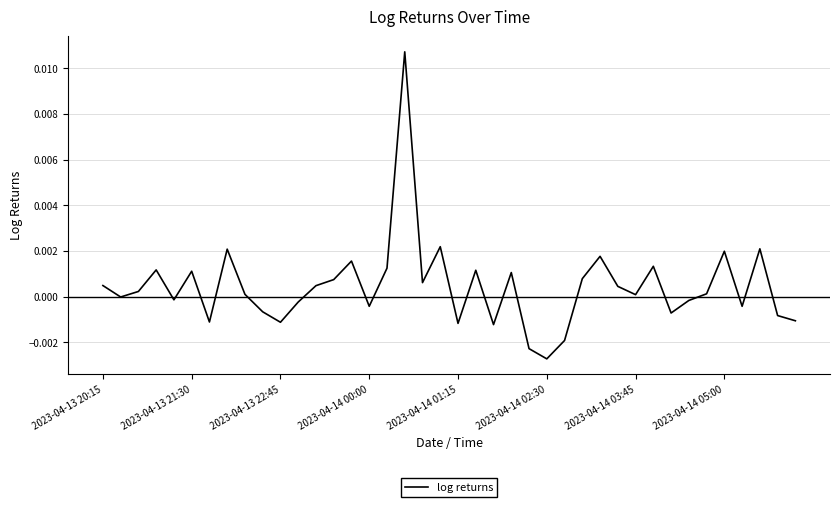

Does the chart display data point markers on the line(s)?

No